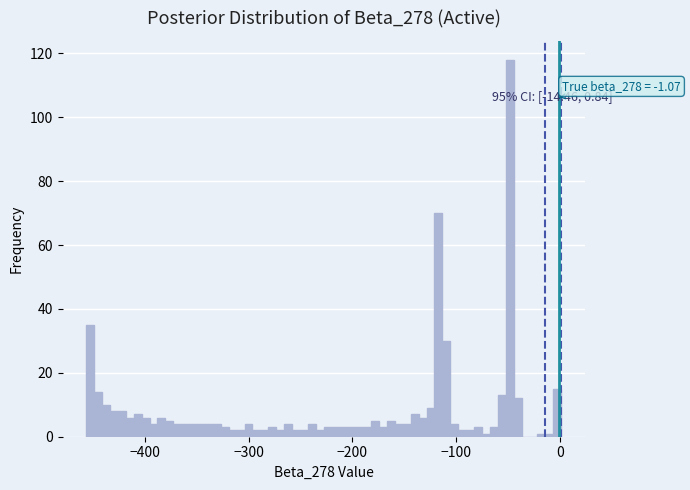

Around what value on the x-axis is the tallest bar? Give the approximate position of its centre, as read against the axis.

-50